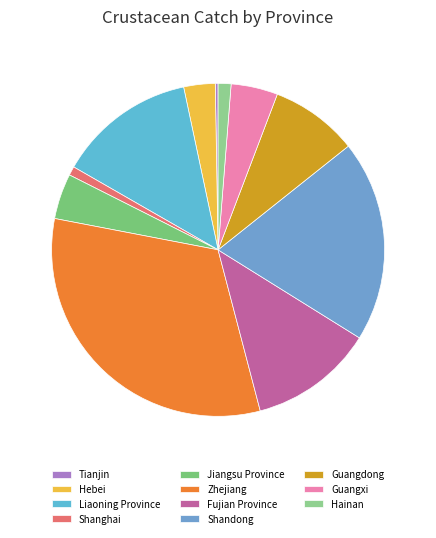

Combined, what portion of the pie is Jiangsu Province and Tianjin?

4.7%